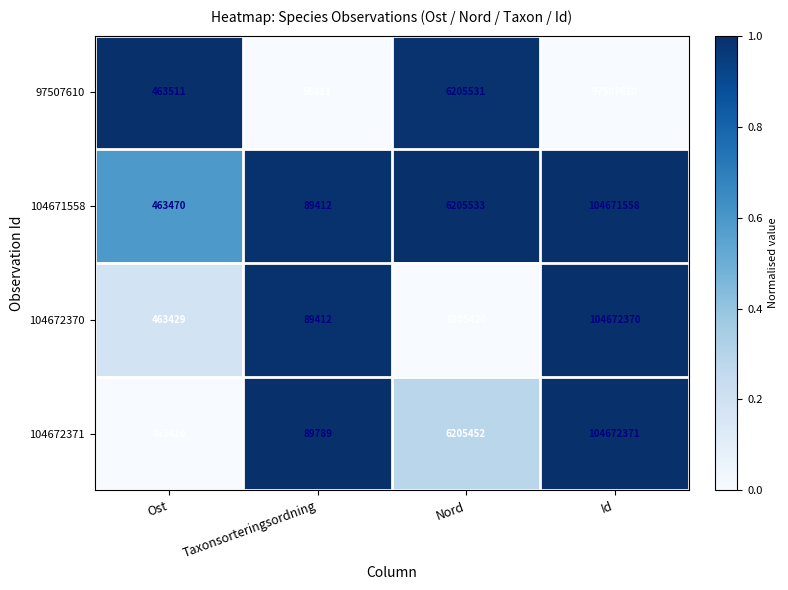

What is the approximate value of 104672371 at Ost, to the nearest 50?

463400